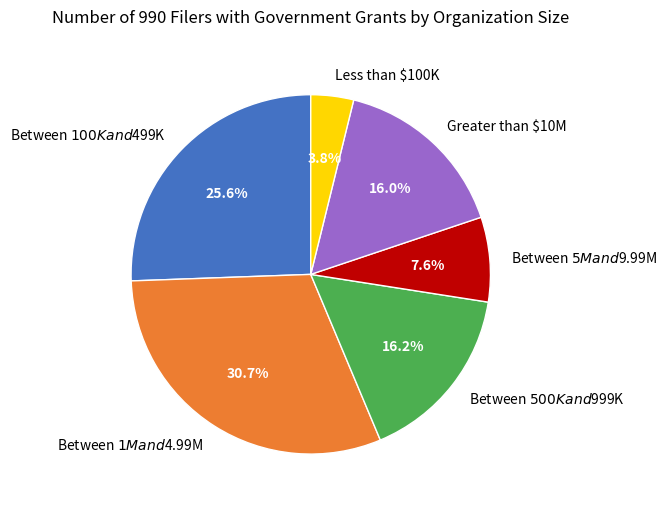

What percentage is the Less than $100K slice, to the nearest percent?

4%